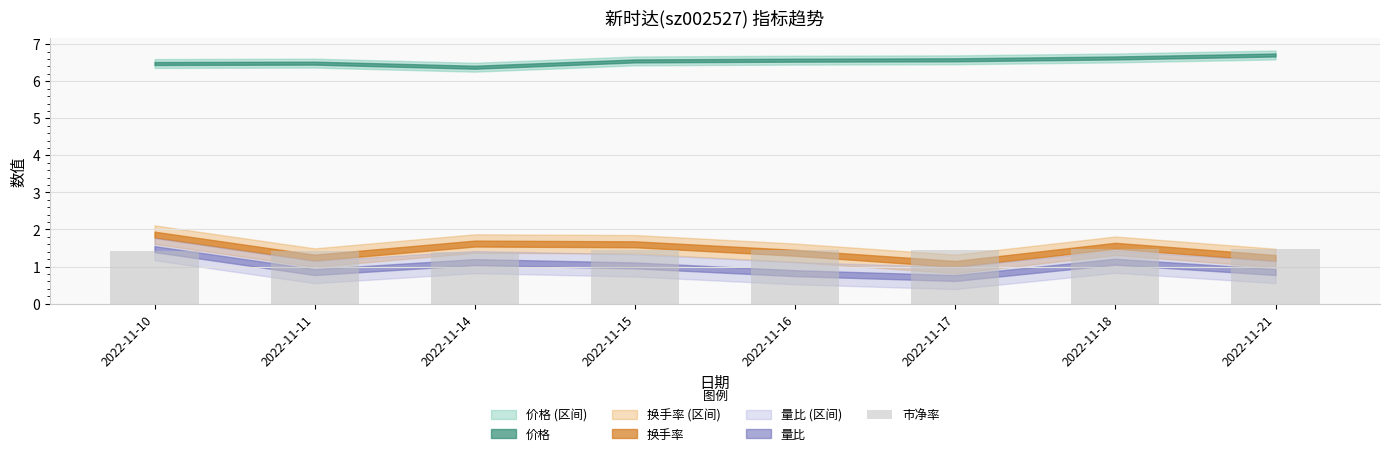

What is the value of the 2nd bar from the left?

1.4